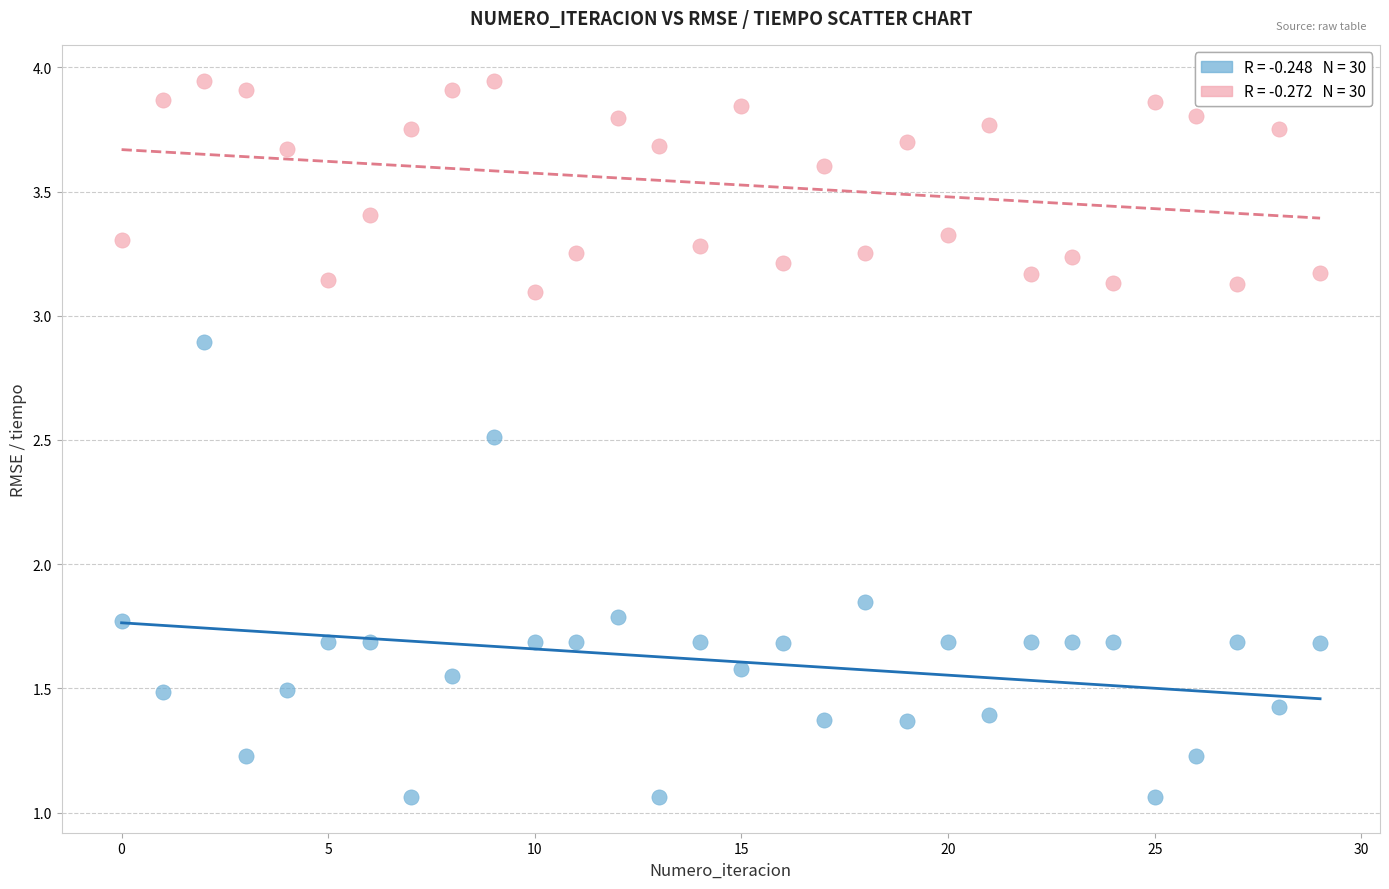

Across all data points, what is the range of X values (max minus min)?

29.0